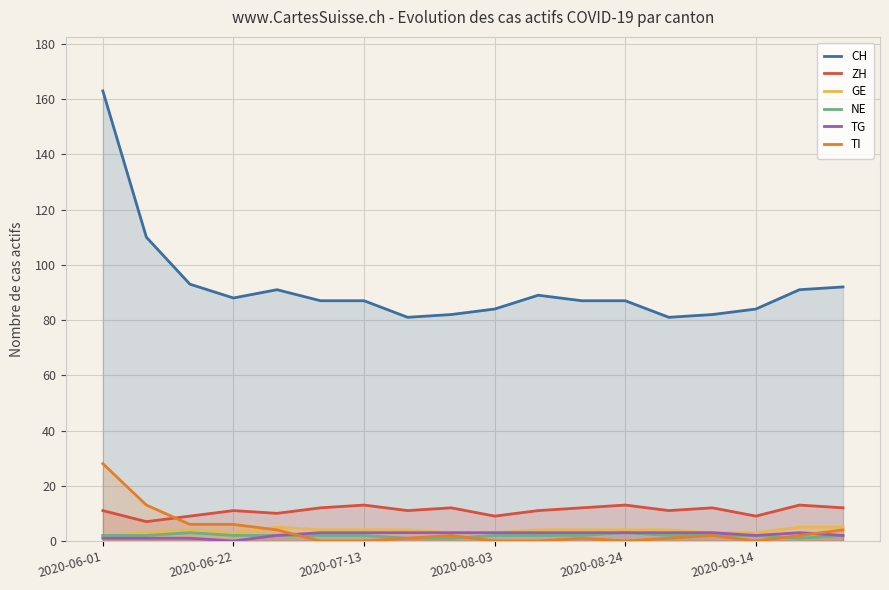

At which category does the chart reach its peak across all series?

2020-06-01